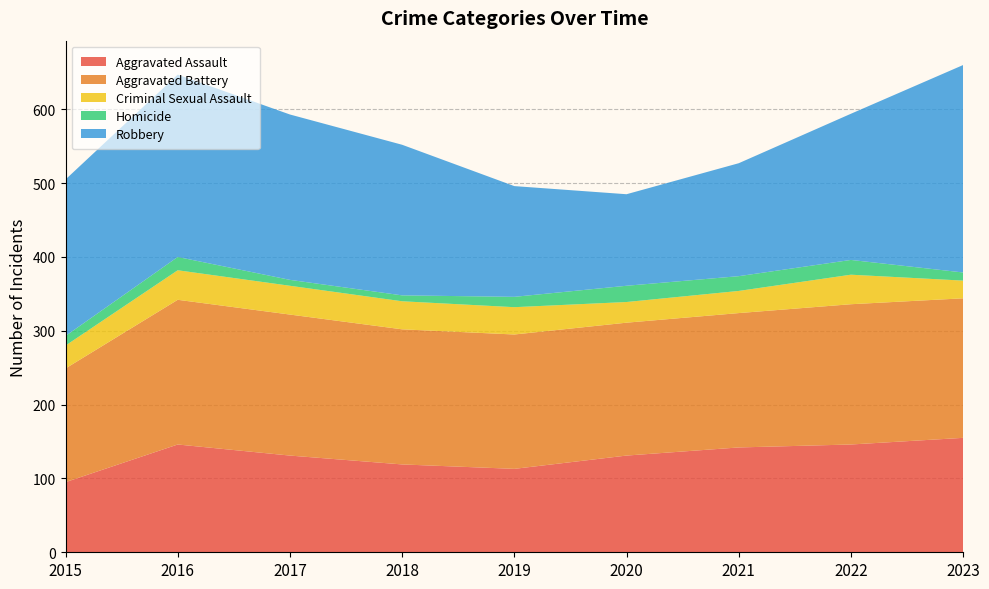

Reading left to right, transcribe all the data shown in this chart.

Aggravated Assault: 2015=95	2016=146	2017=131	2018=119	2019=113	2020=131	2021=142	2022=146	2023=155
Aggravated Battery: 2015=154	2016=196	2017=191	2018=183	2019=182	2020=180	2021=182	2022=190	2023=189
Criminal Sexual Assault: 2015=31	2016=40	2017=39	2018=38	2019=37	2020=28	2021=30	2022=40	2023=24
Homicide: 2015=13	2016=18	2017=8	2018=8	2019=14	2020=22	2021=20	2022=20	2023=11
Robbery: 2015=212	2016=247	2017=224	2018=204	2019=150	2020=124	2021=153	2022=198	2023=281